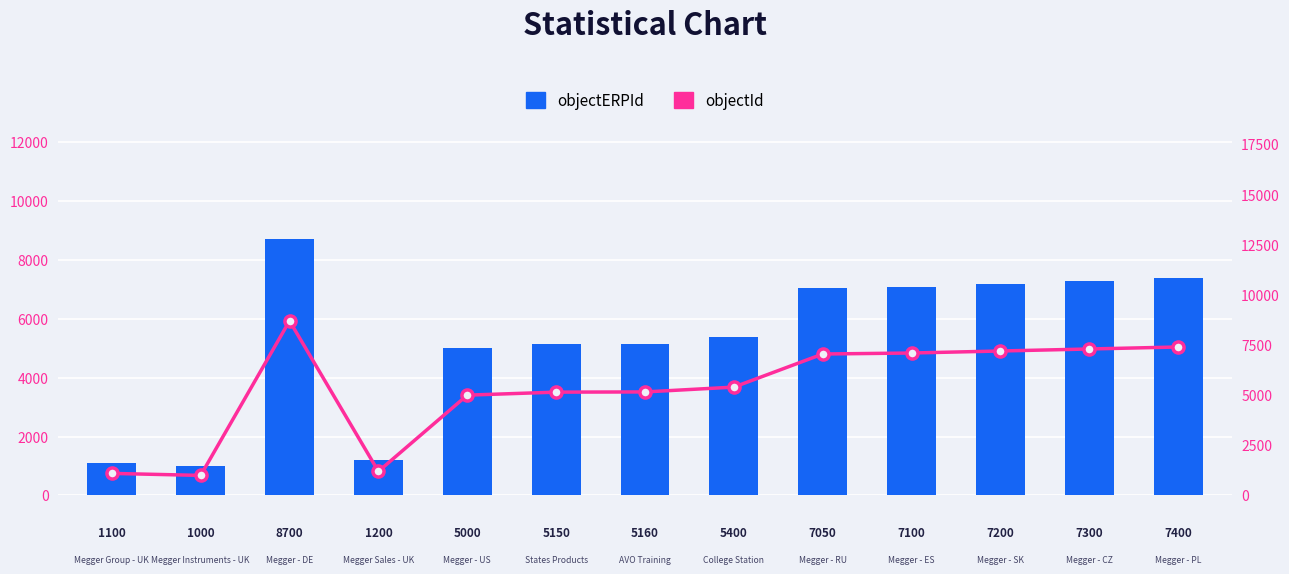

The objectERPId series shows 1000 at 1. True or false?

True